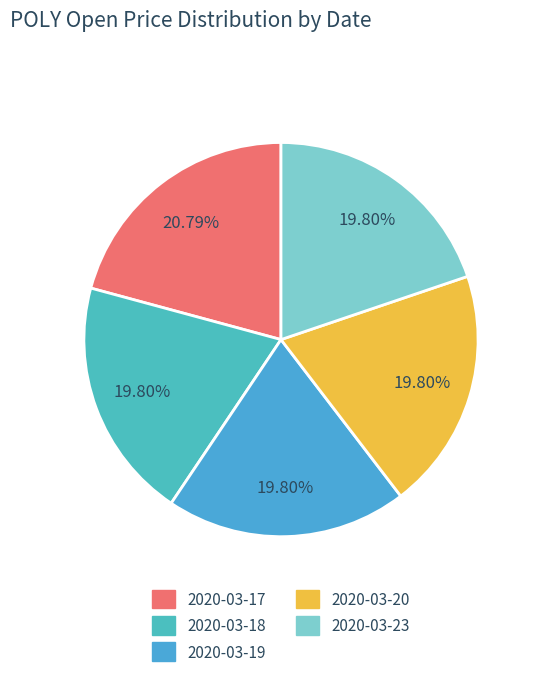

How many segments does this pie chart have?

5